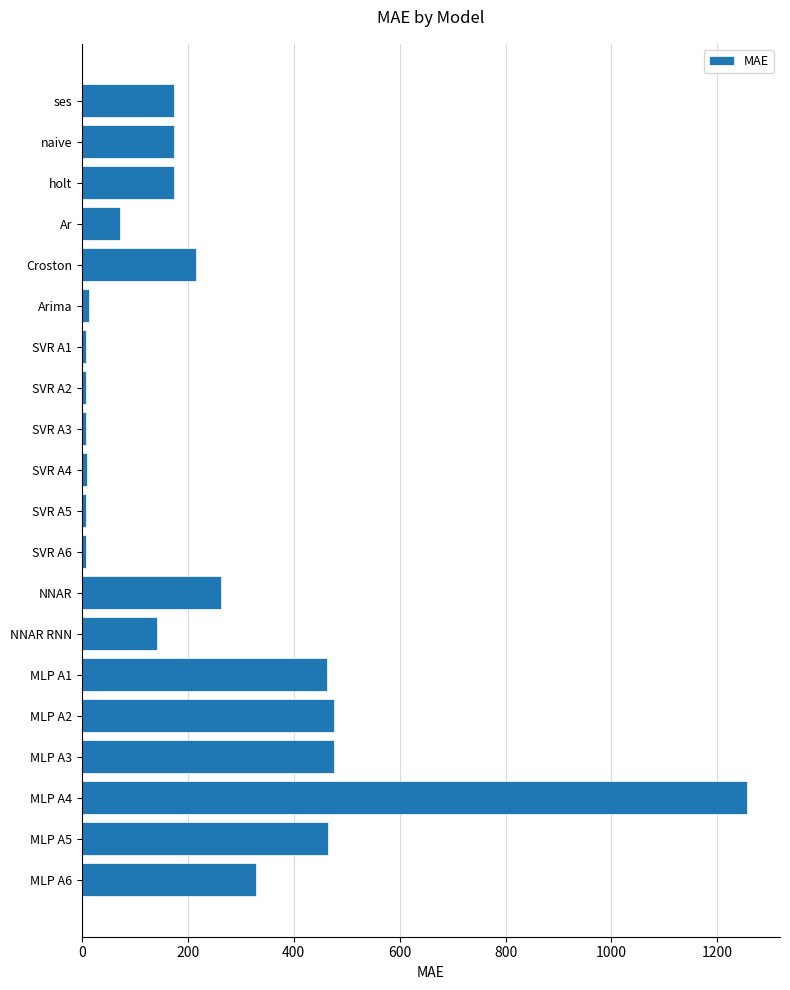

Which category has the highest value across all series?

MLP A4